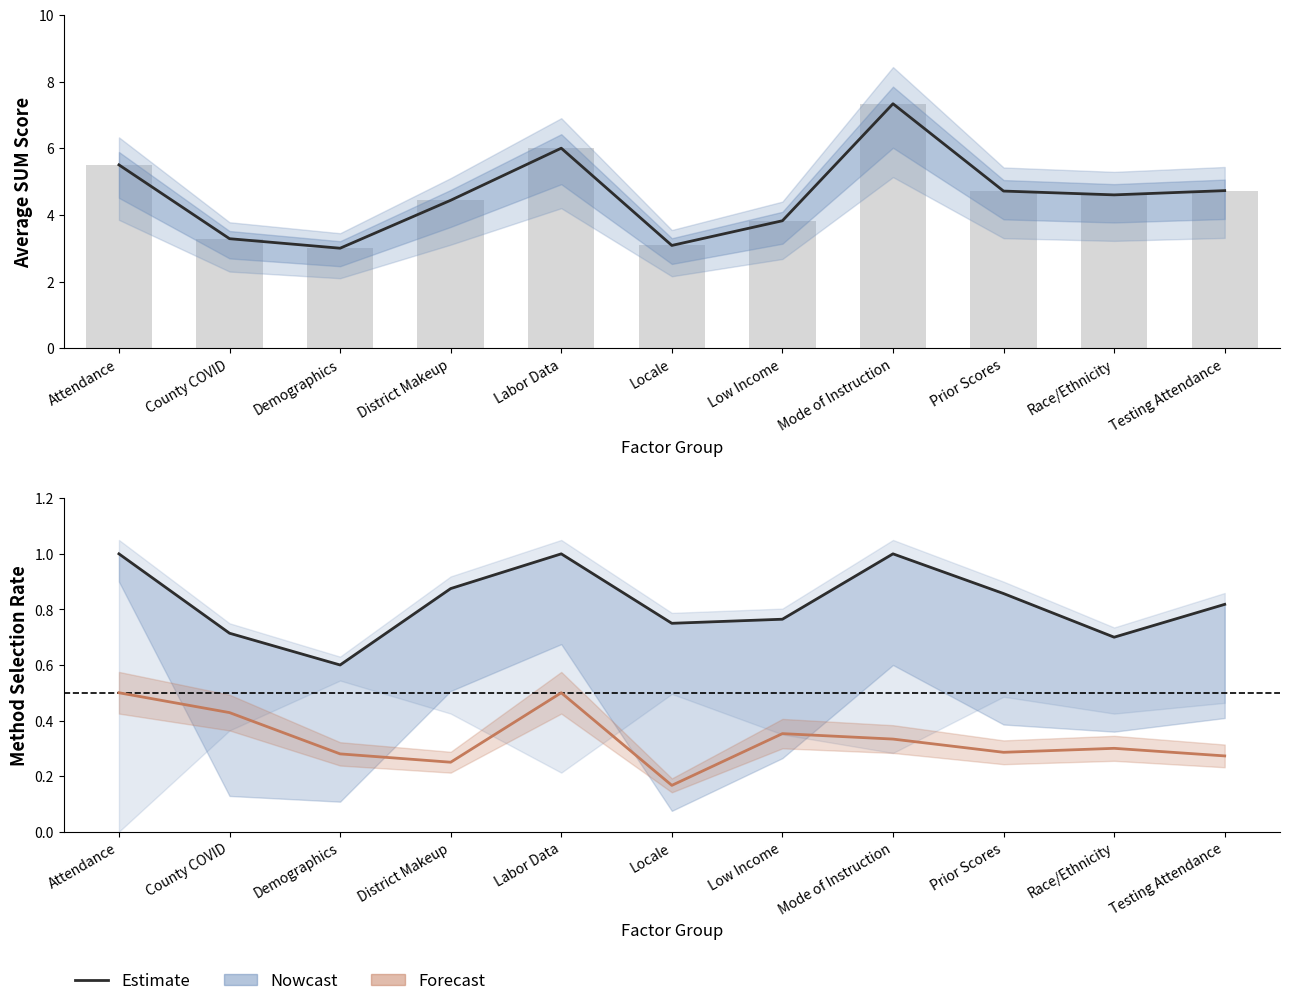

Reading right to left, list all the values displayed in this chart.

SUM: 4.7	4.6	4.7	7.3	3.8	3.1	6.0	4.4	3.0	3.3	5.5
RFE RF: 0.8	0.7	0.9	1.0	0.8	0.8	1.0	0.9	0.6	0.7	1.0
LR Lasso: 0.3	0.3	0.3	0.3	0.4	0.2	0.5	0.2	0.3	0.4	0.5